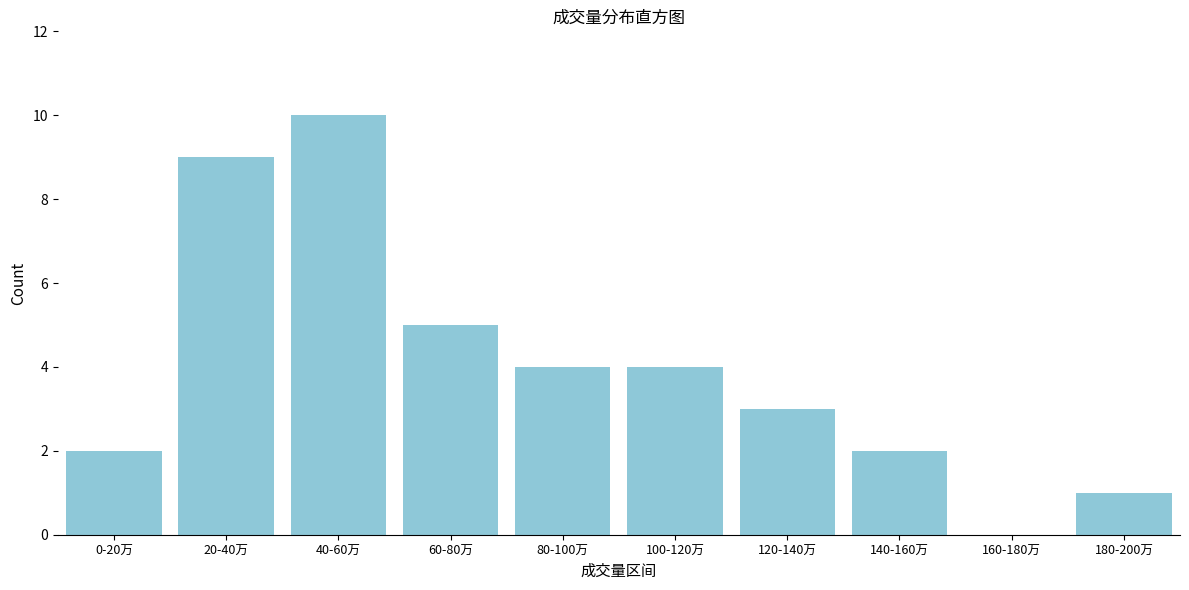

Reading left to right, what are all the values shown in this chart?

0-20万=2	20-40万=9	40-60万=10	60-80万=5	80-100万=4	100-120万=4	120-140万=3	140-160万=2	160-180万=0	180-200万=1